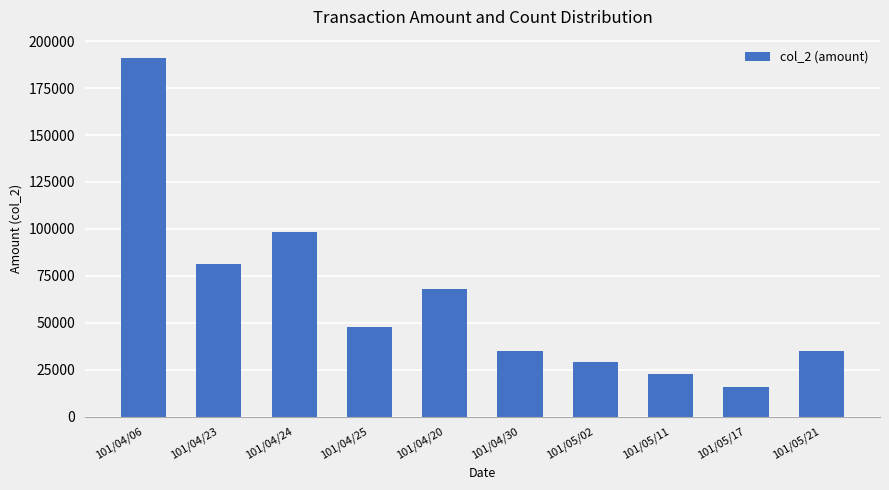

Which has a higher value, 101/04/24 or 101/04/30?

101/04/24